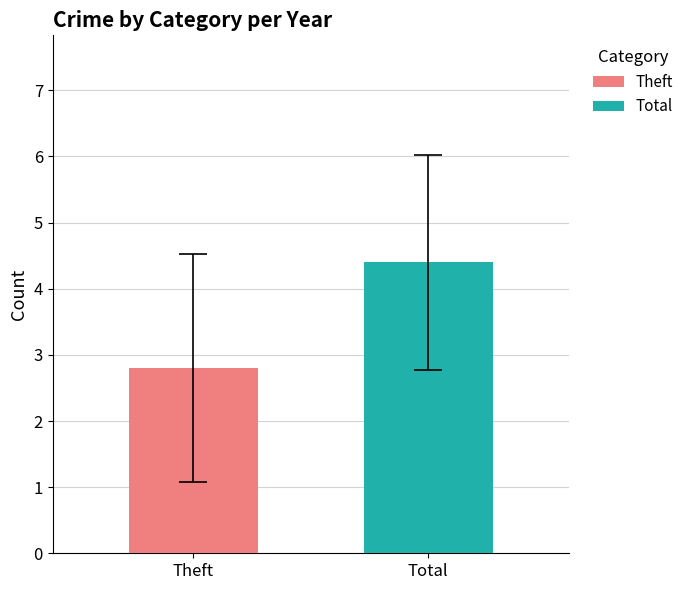

Reading left to right, what are all the values shown in this chart?

2.8	4.4